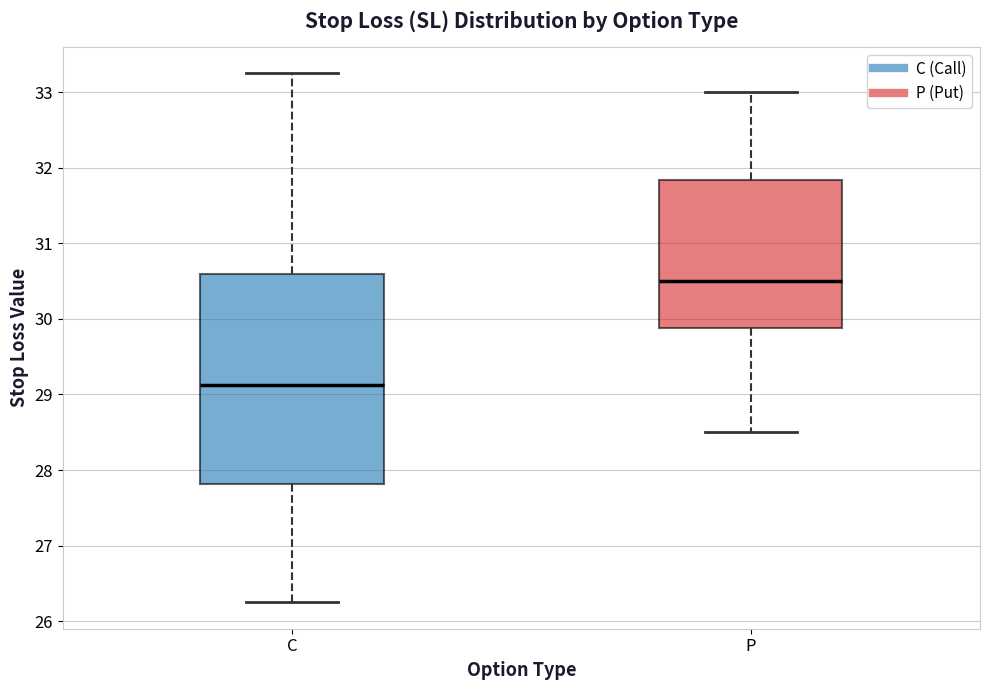

Reading left to right, read every box against the y-axis: the position of its median line, the range the box covers, and the ends of its whiskers. The values are not printed on the chart, so give them approximately, as read against the axis.

C: median 29.1, box 27.8 to 30.6, whiskers 26.3 to 33.3
P: median 30.5, box 29.9 to 31.8, whiskers 28.5 to 33.0